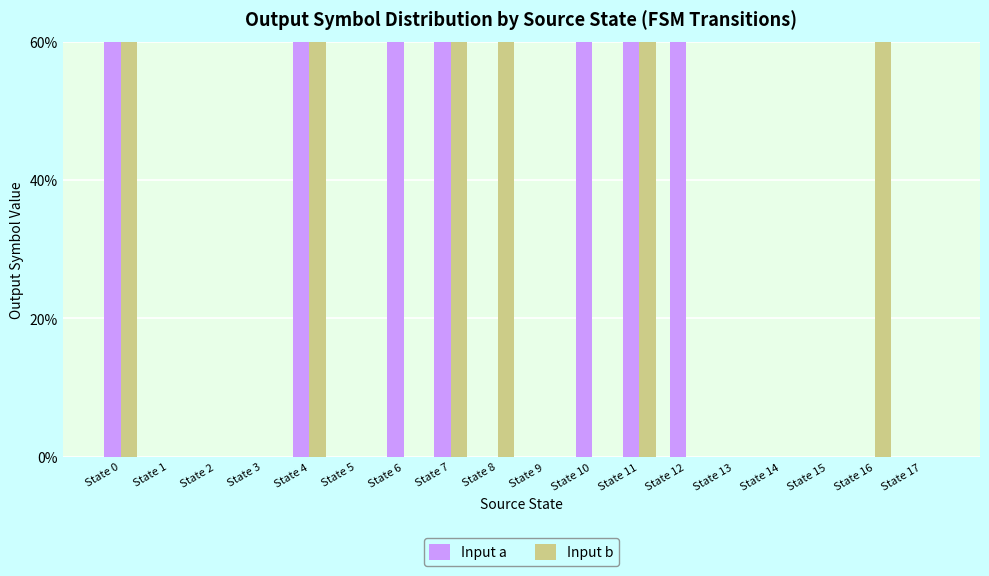

List the series in order of their peak value, lowest first.

Input a, Input b